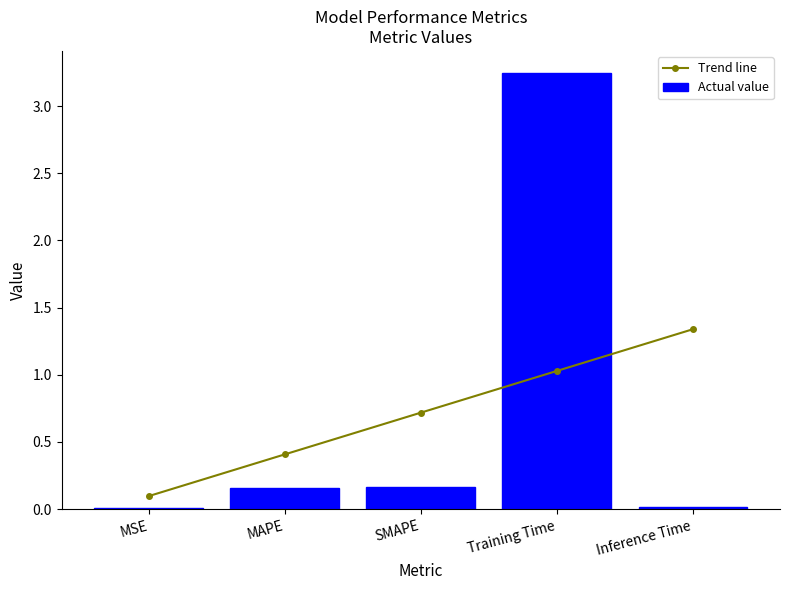

The Actual value series shows 0.0 at Inference Time. True or false?

True